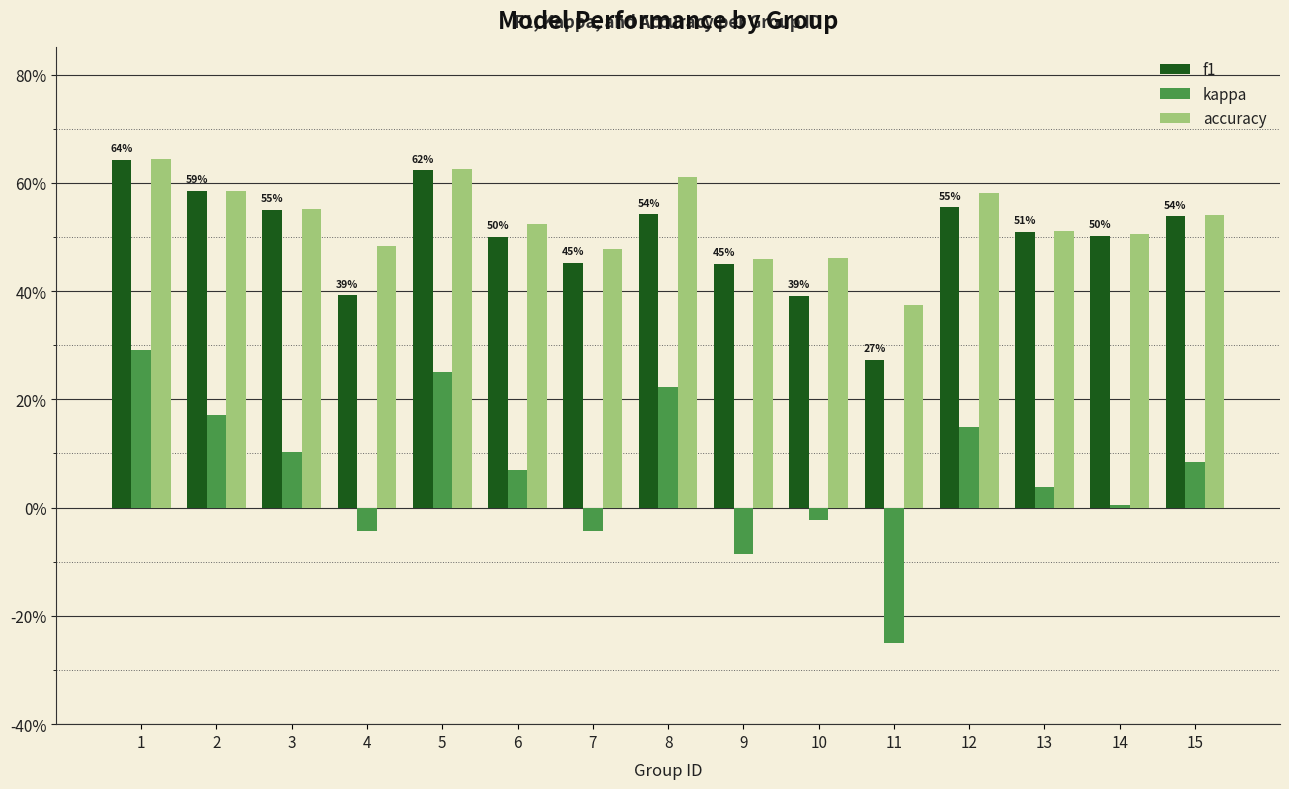

The kappa series shows 0.4 at 1. True or false?

False